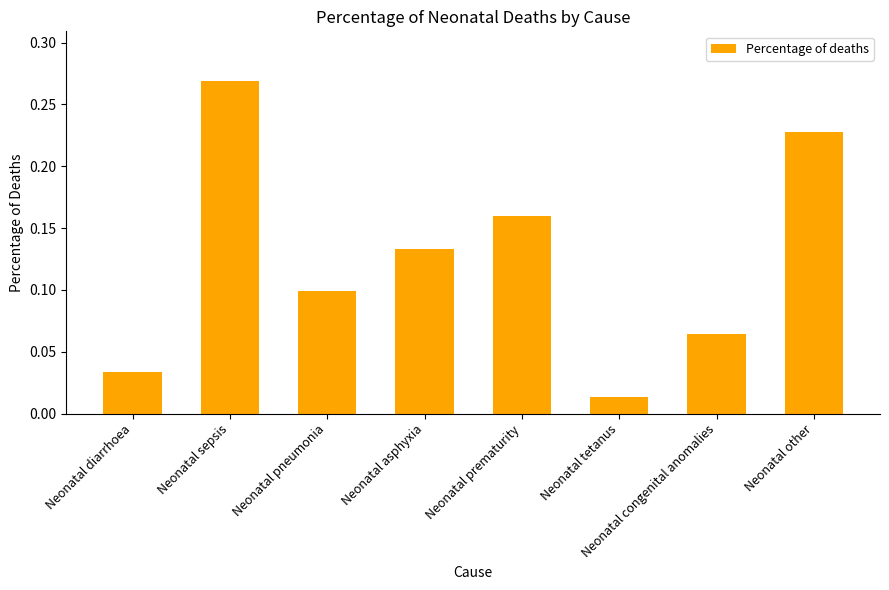

At which category does the chart reach its peak across all series?

Neonatal sepsis